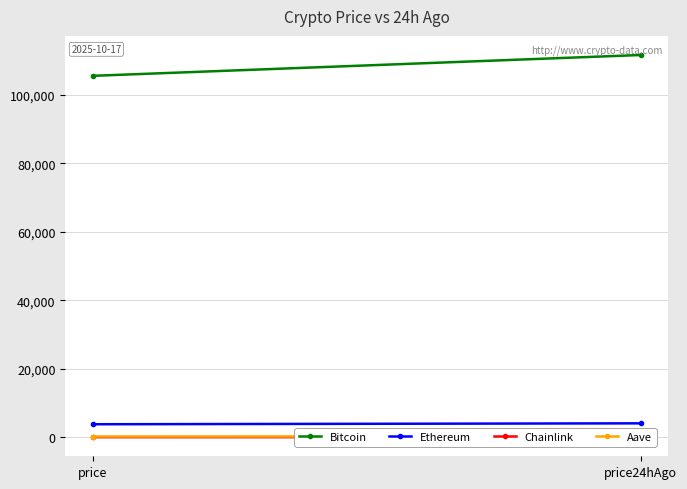

Is the value of Ethereum at price24hAgo greater than the value of Chainlink at price?

Yes